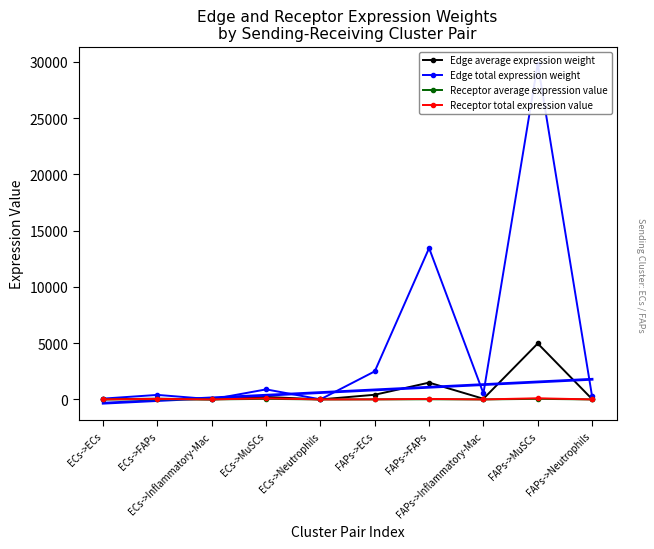

The Receptor average expression value series shows 51.8 at ECs->MuSCs. True or false?

True